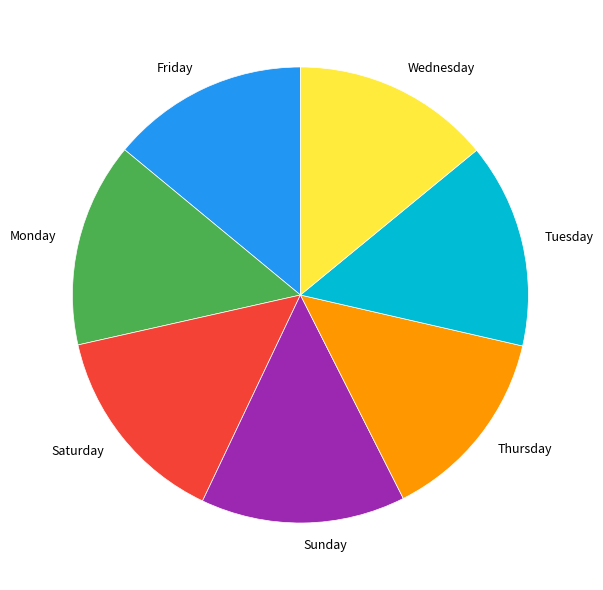

Does any single category account for the majority?

No